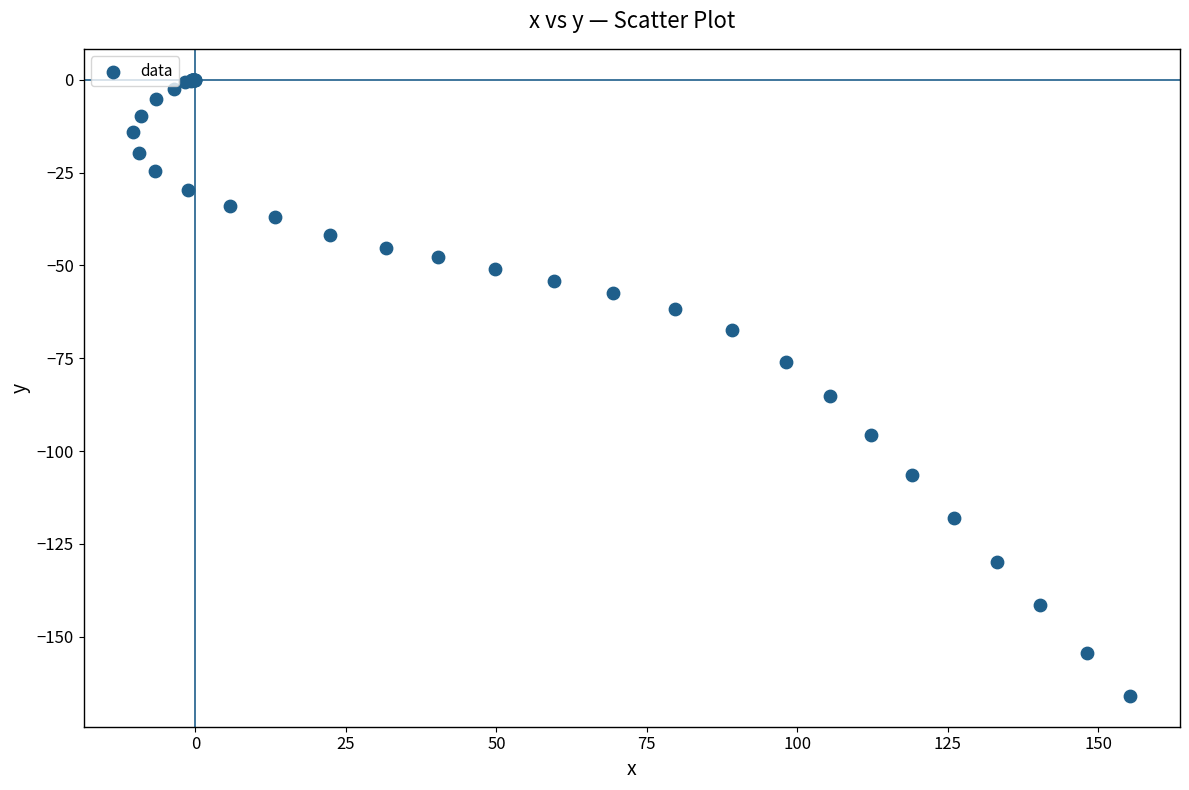

What Y value in the scatter plot is closest to -82?

-85.1